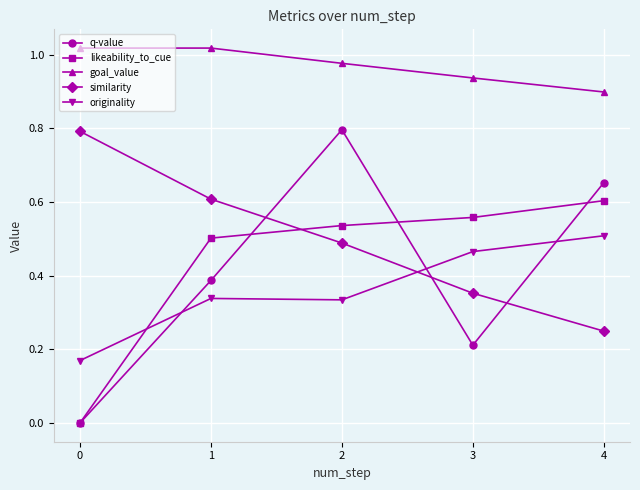

What is the total value across all series at 2?

3.1